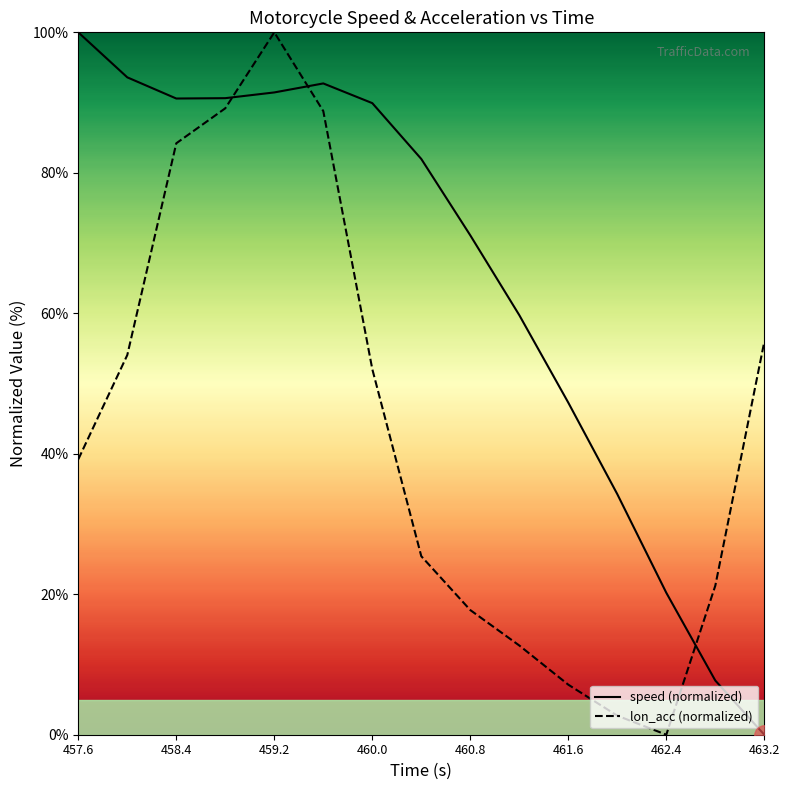

Where does the lon_acc (normalized) series first go above 39?

457.6